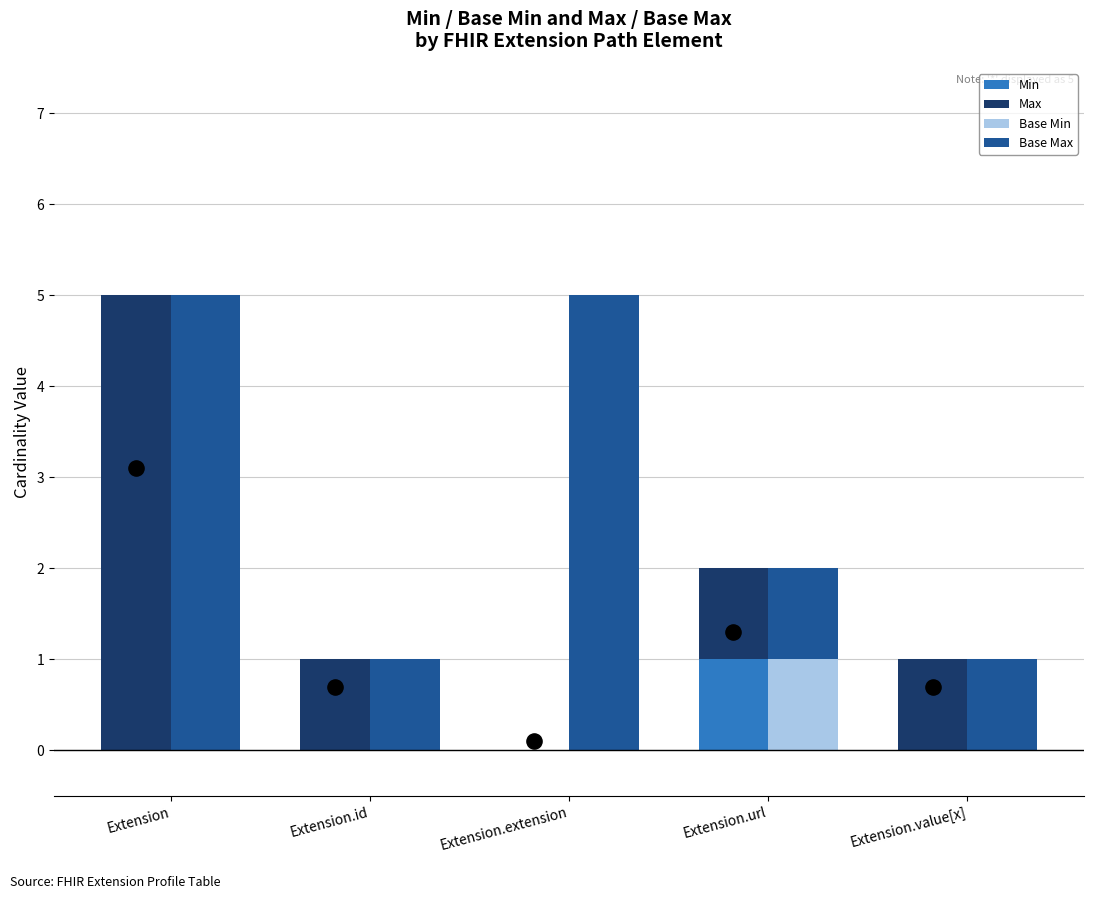

Which series has the widest spread of Y values?

Max